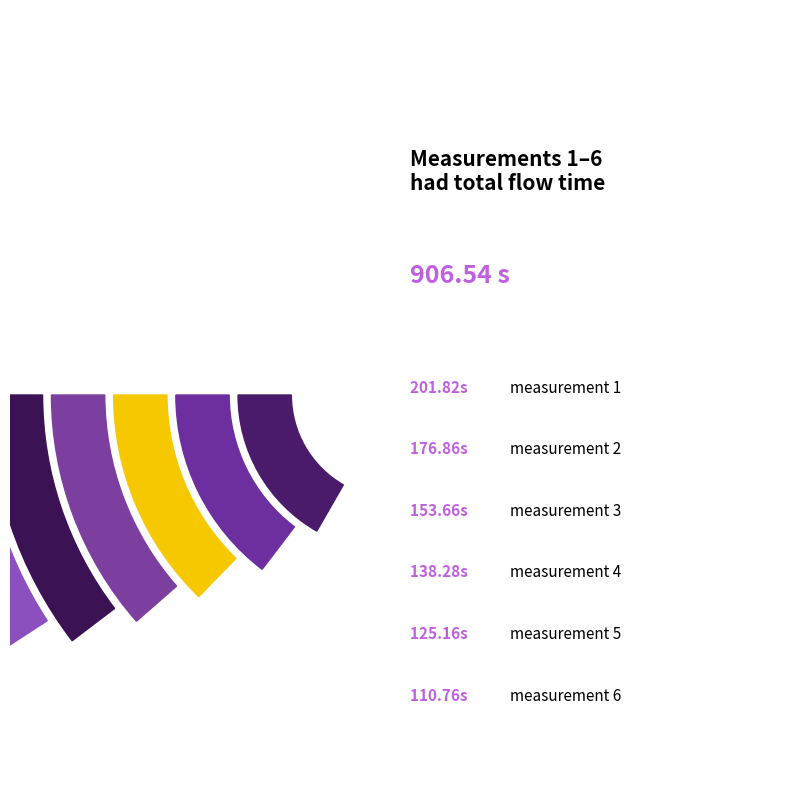

How many segments does this pie chart have?

6